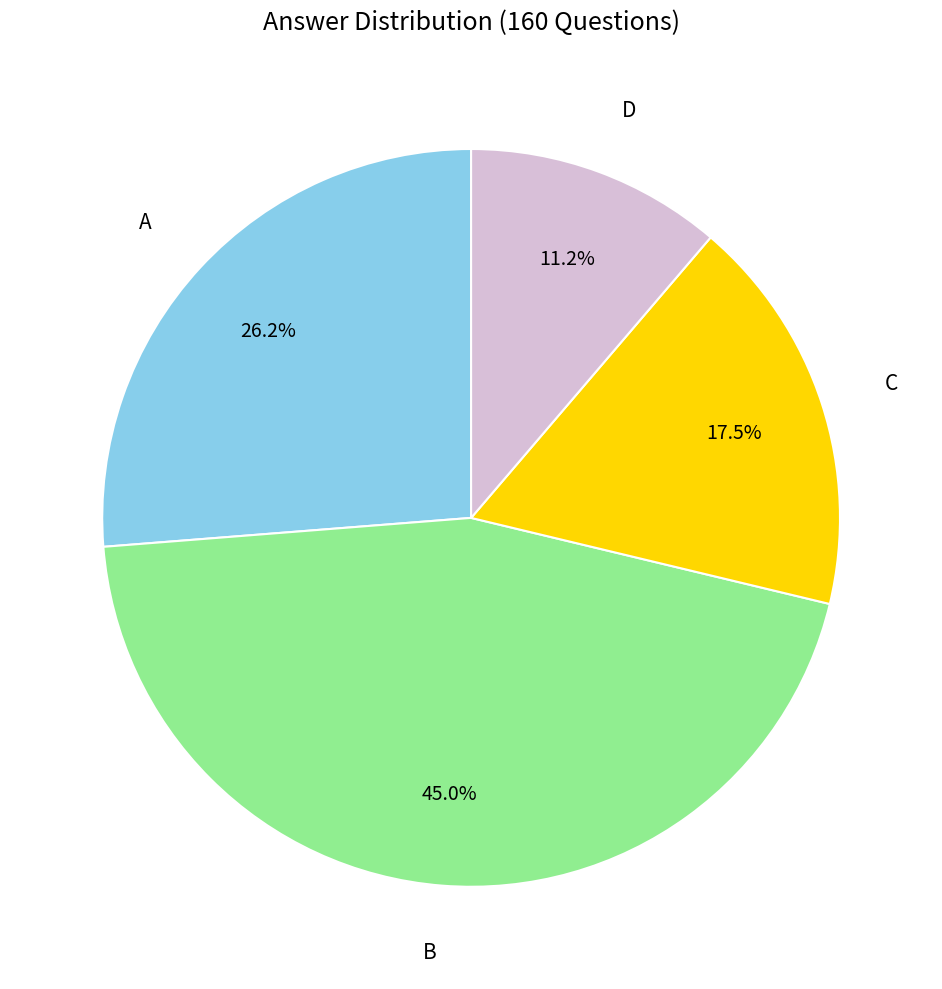

Which slice is the largest?

B